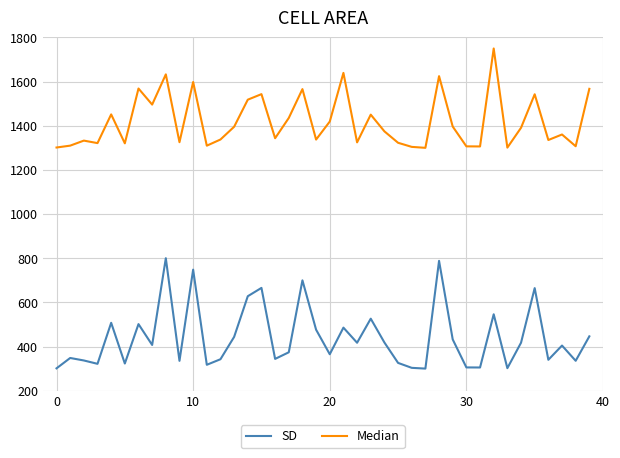

What is the highest value of the SD series?

800.0